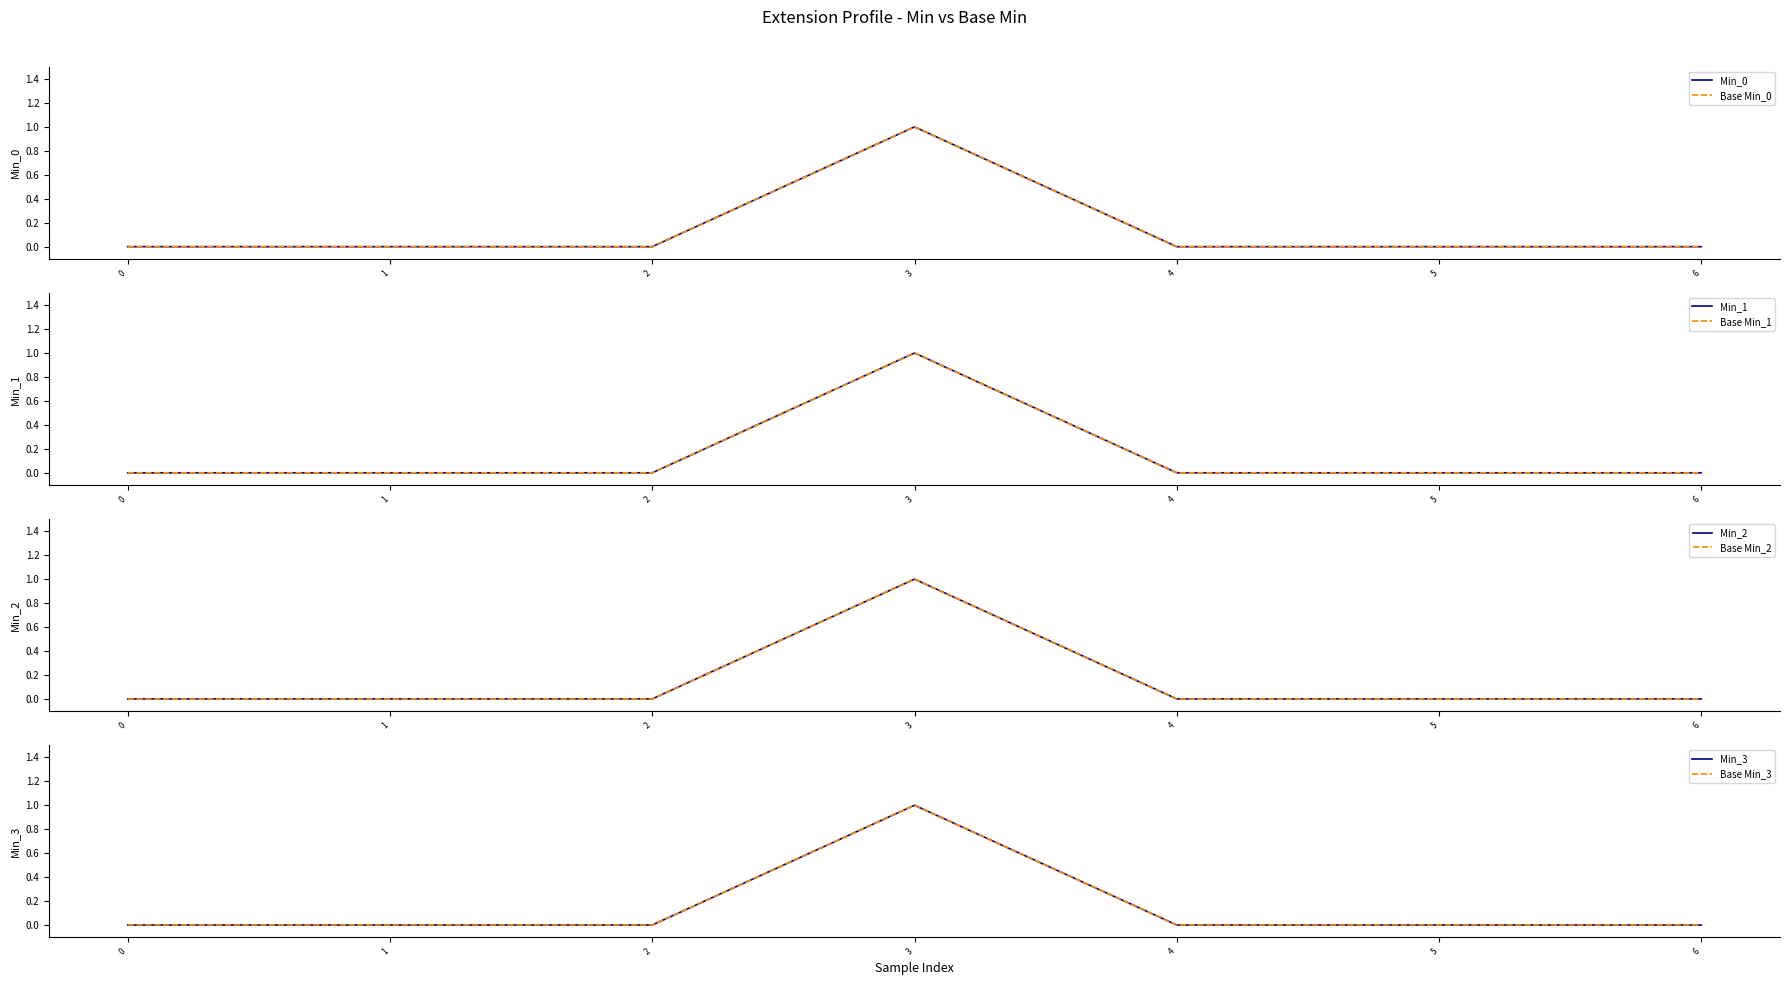

How many lines are shown in the chart?

2